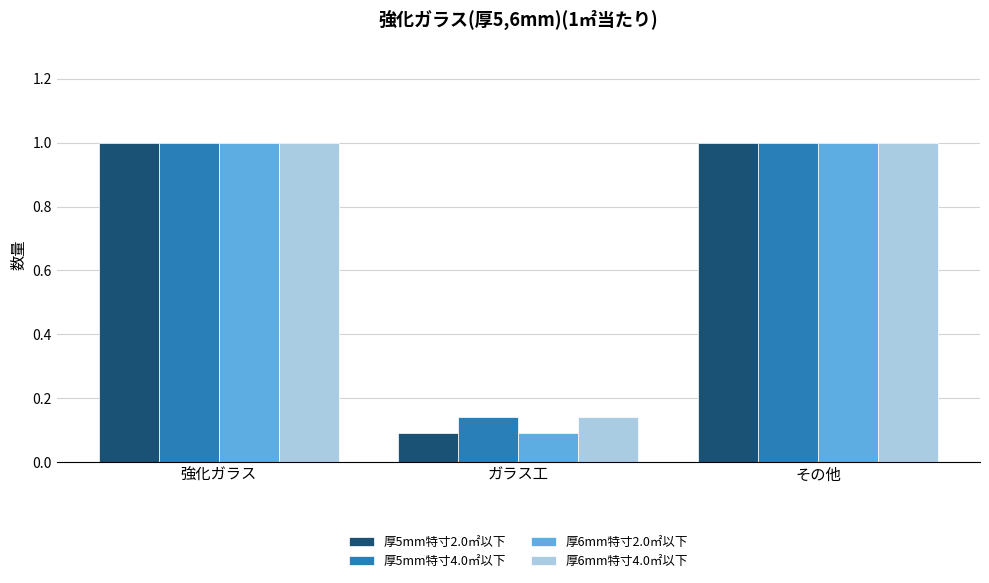

What is the sum of the 厚5mm特寸2.0㎡以下 values at 強化ガラス and ガラス工?

1.1